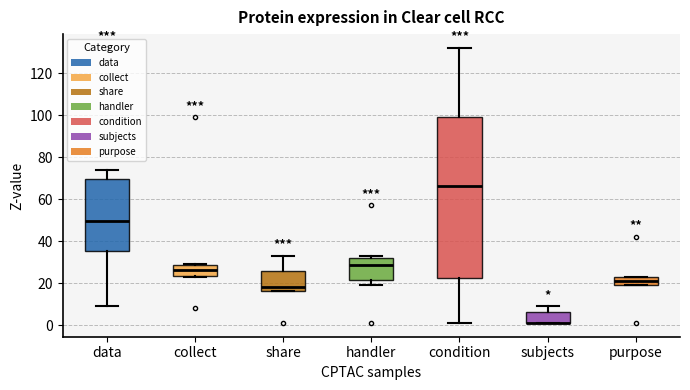

Reading left to right, read every box against the y-axis: the position of its median line, the range the box covers, and the ends of its whiskers. The values are not printed on the chart, so give them approximately, as read against the axis.

data: median 50, box 36 to 70, whiskers 10 to 74
collect: median 26, box 24 to 28, whiskers 24 to 30
share: median 18, box 16 to 26, whiskers 16 to 34
handler: median 28, box 22 to 32, whiskers 20 to 34
condition: median 66, box 22 to 100, whiskers 2 to 132
subjects: median 2 (drawn on the box's lower edge), box 2 to 6, whiskers 2 to 10
purpose: median 22, box 20 to 24, whiskers 20 to 24